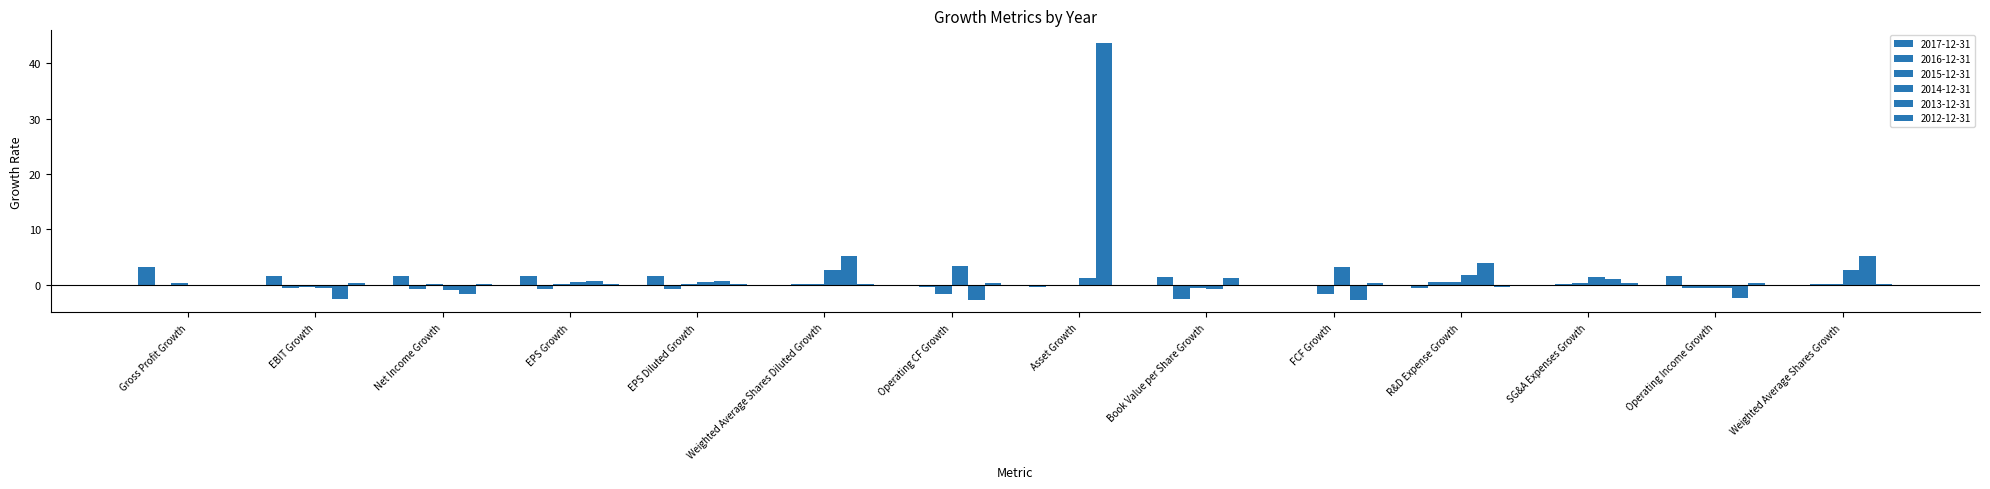

At which label does 2015-12-31 first exceed 0?

Gross Profit Growth